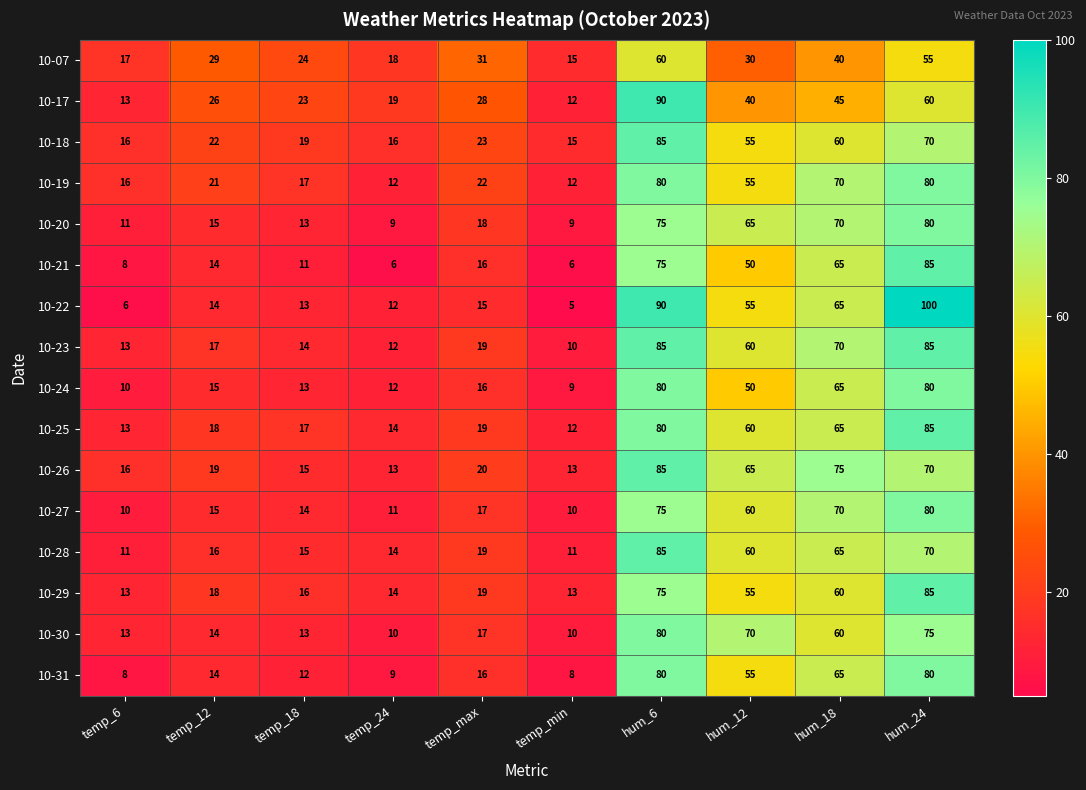

At which category does the chart reach its peak across all series?

hum_24